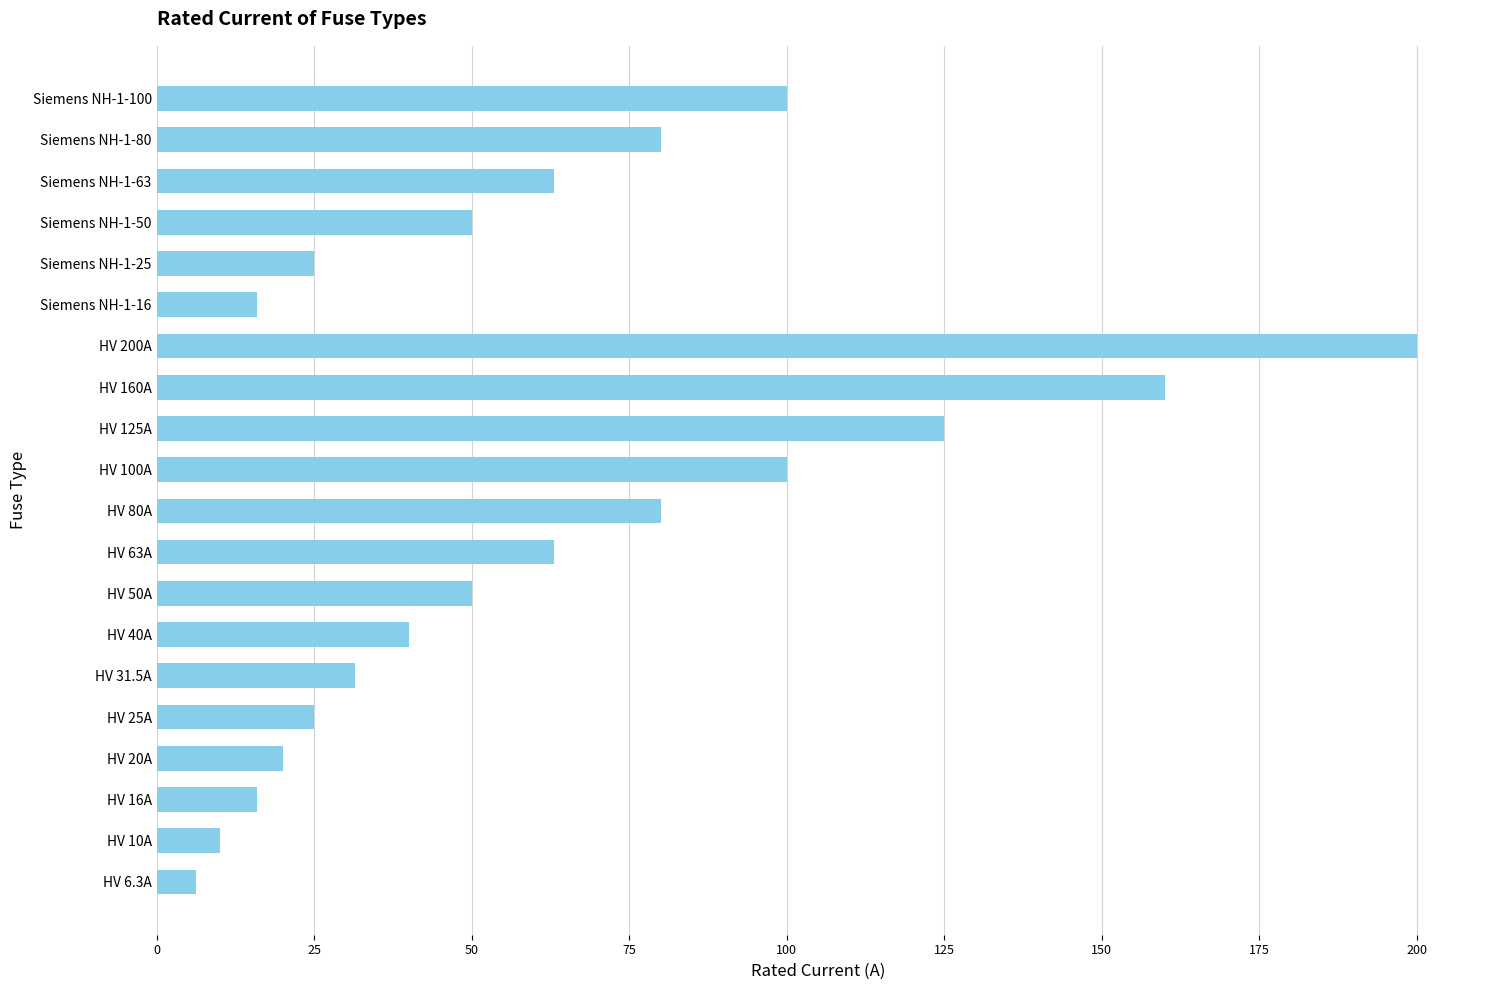

Are the bars grouped side by side (vs. stacked)?

No